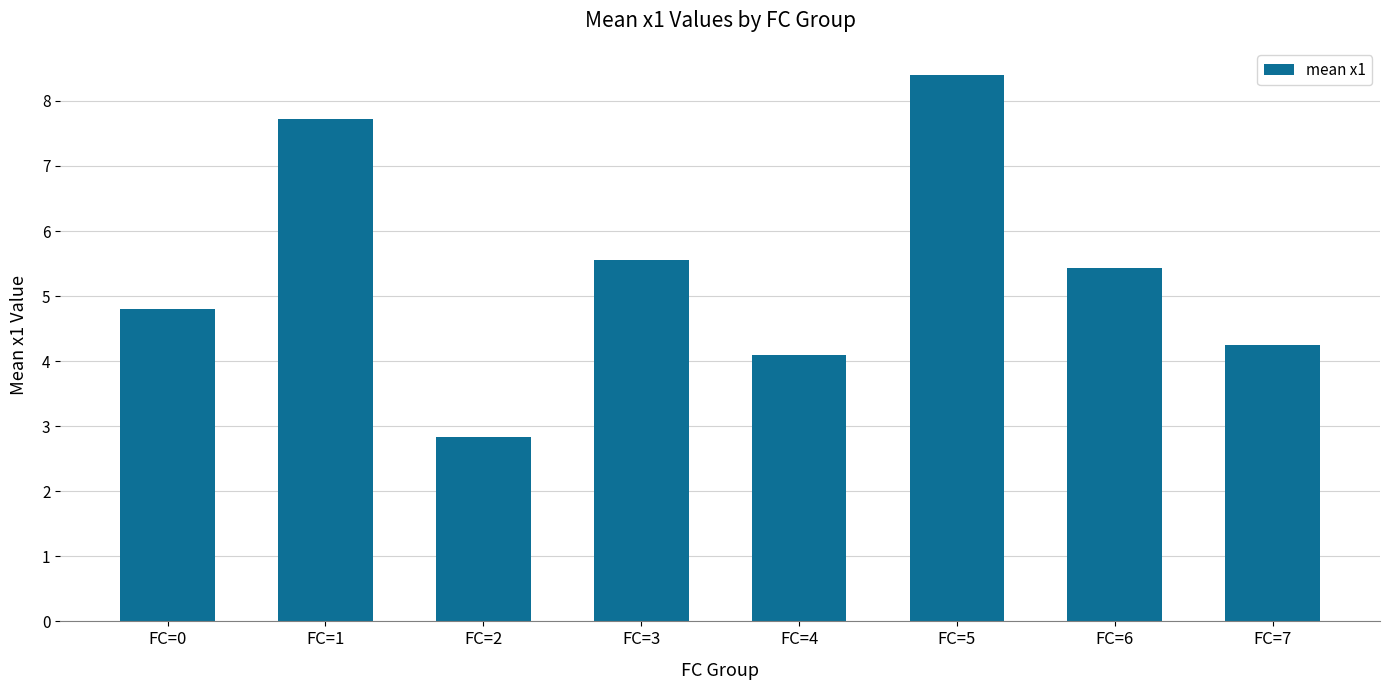

Which has a higher value, FC=4 or FC=6?

FC=6